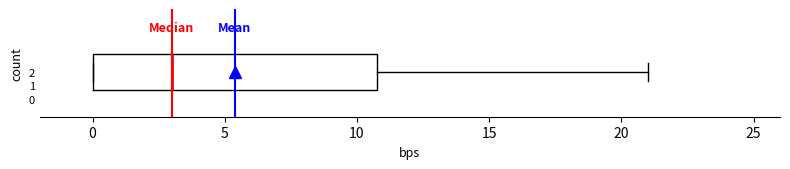

Transcribe this box plot: give where the median line is, the range the box spans, and where the two whiskers end, as read against the x-axis. The values are not printed on the chart, so give them approximately, as read against the axis.

median 3, box 0 to 11, whiskers 0 to 21